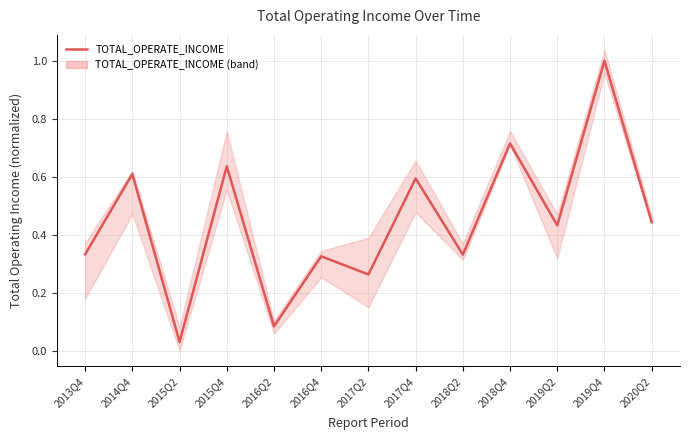

True or false: the data shows 0.3 at 2017Q4.

False